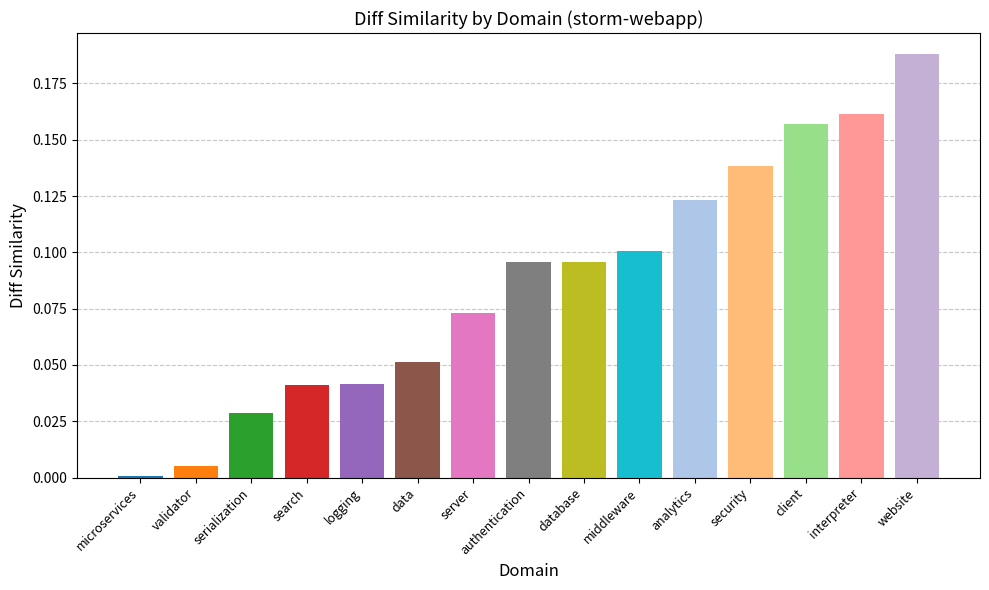

Is it true that the value at search is 0.1?

False